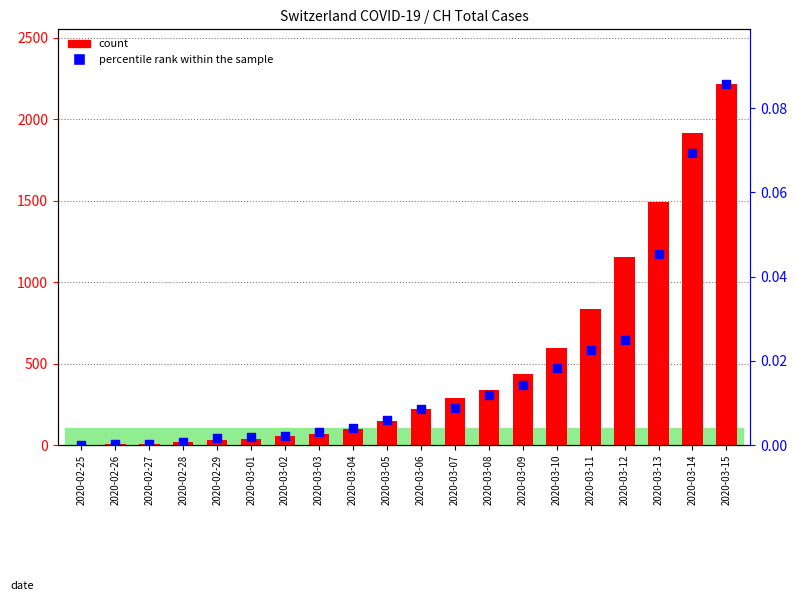

What are all the series names shown in the legend?

count, percentile rank within the sample